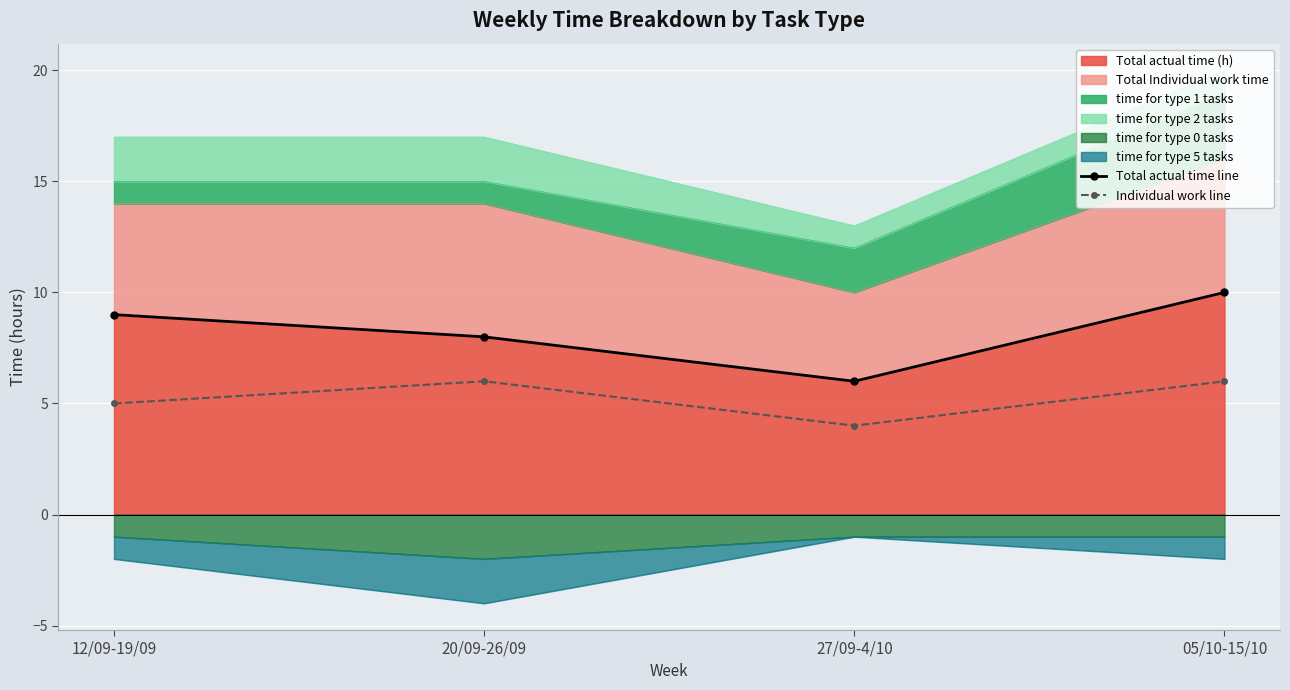

List the labels in order of Individual work line value, largest first.

20/09-26/09, 05/10-15/10, 12/09-19/09, 27/09-4/10